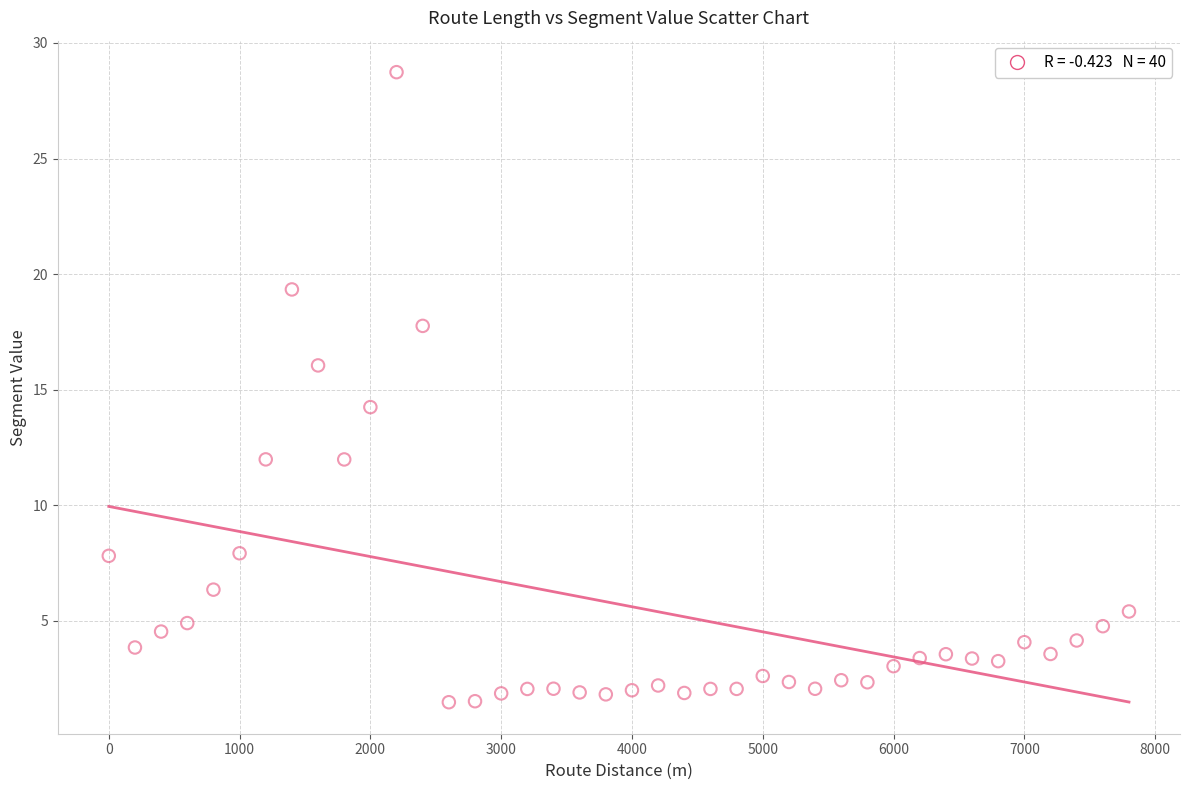

What is the range of X values (max minus min)?

7800.0